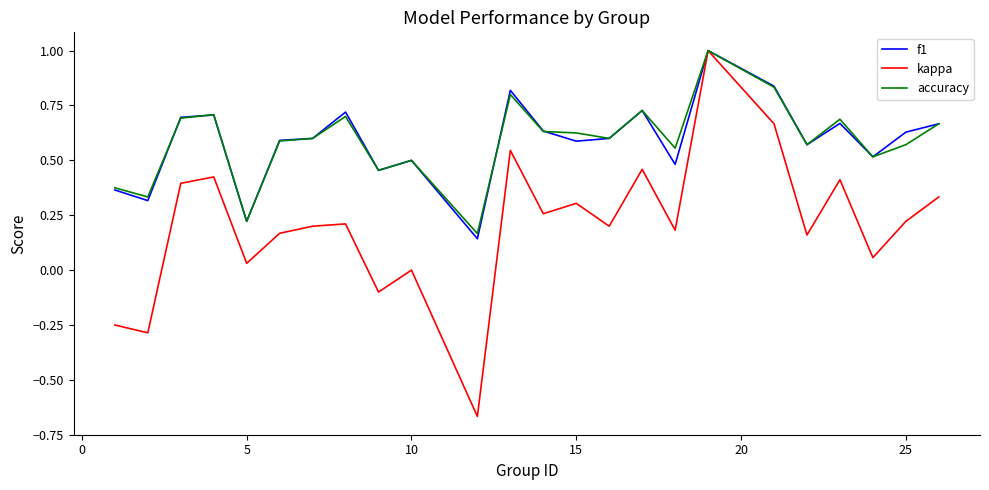

What is the maximum value shown in the chart?

1.0